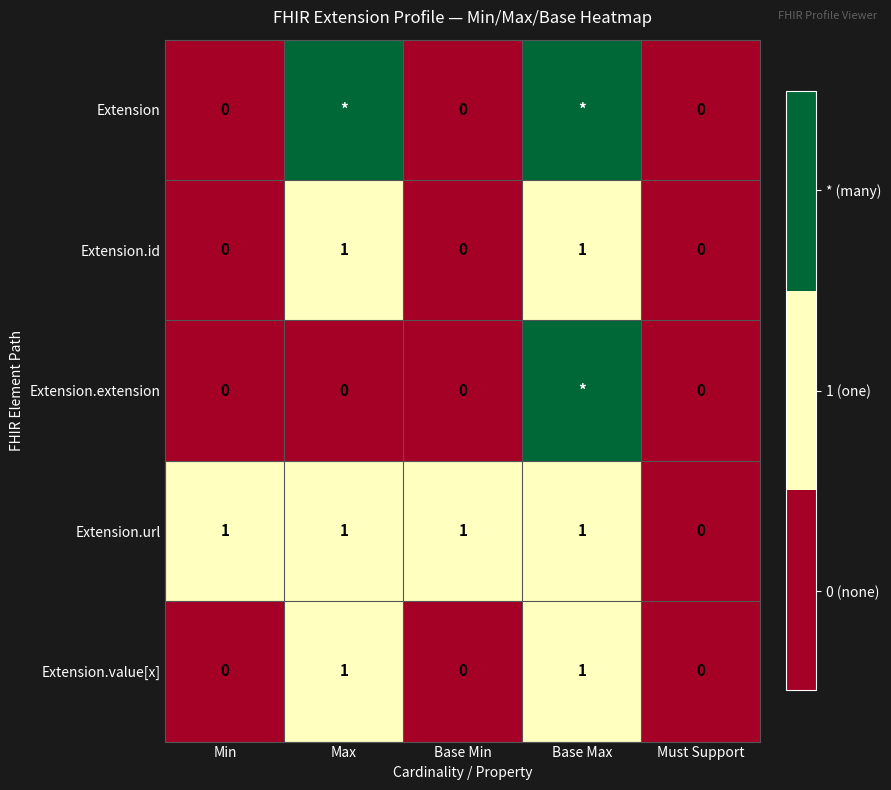

The value of Extension.url at Base Max is 1. True or false?

True